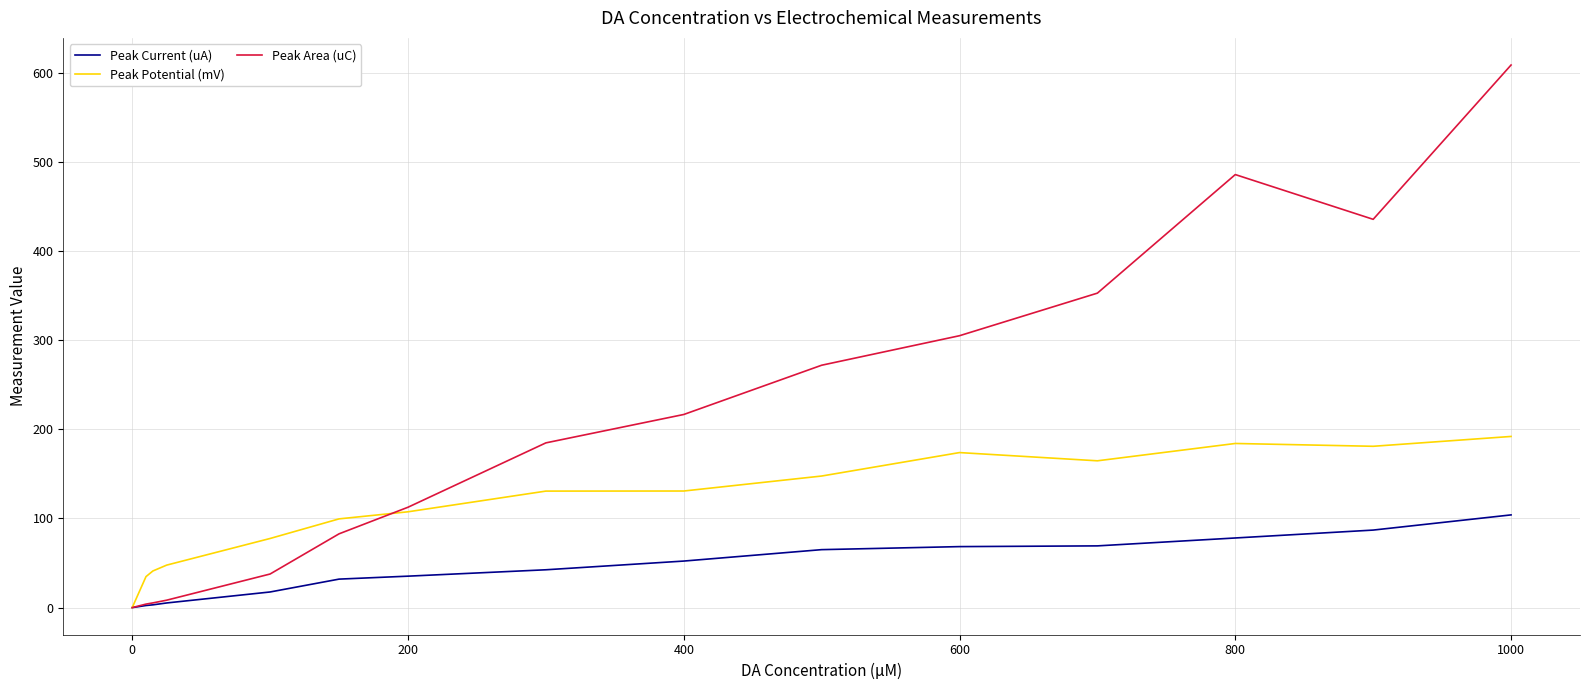

Is this an area chart (filled region under the line)?

No